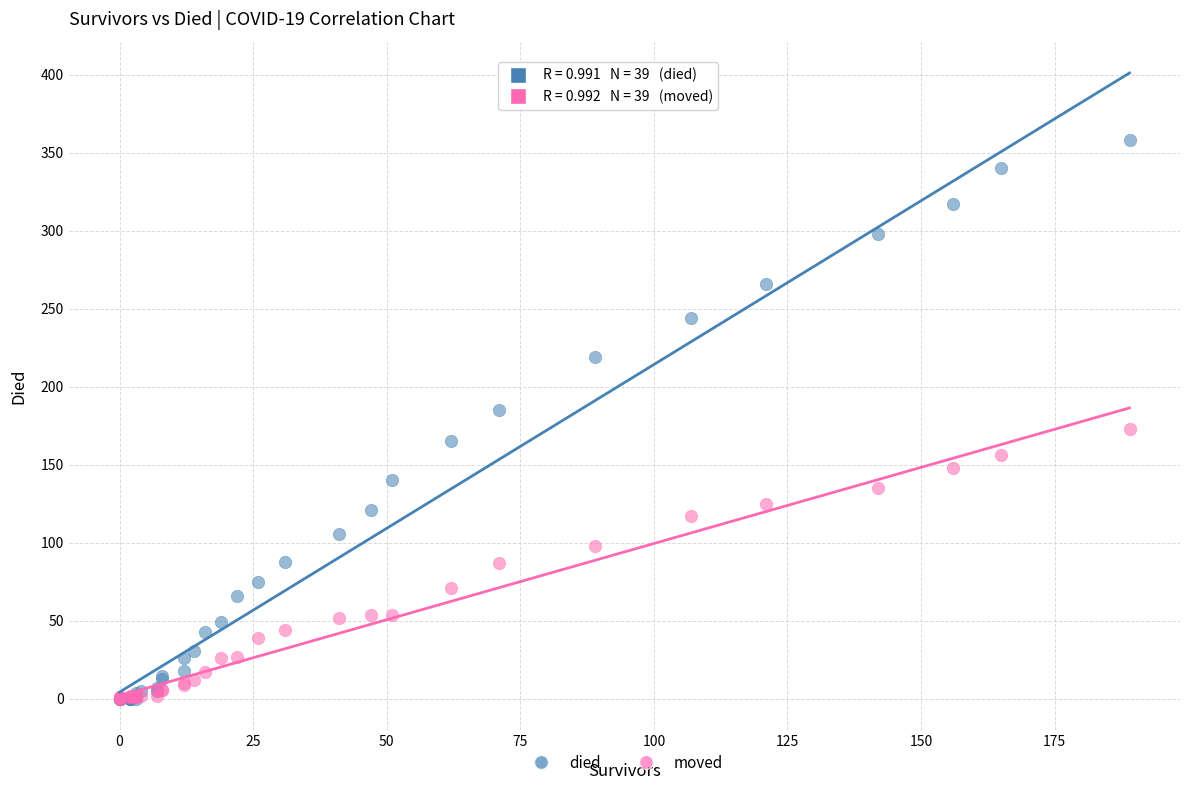

What are all the series names shown in the legend?

died, moved